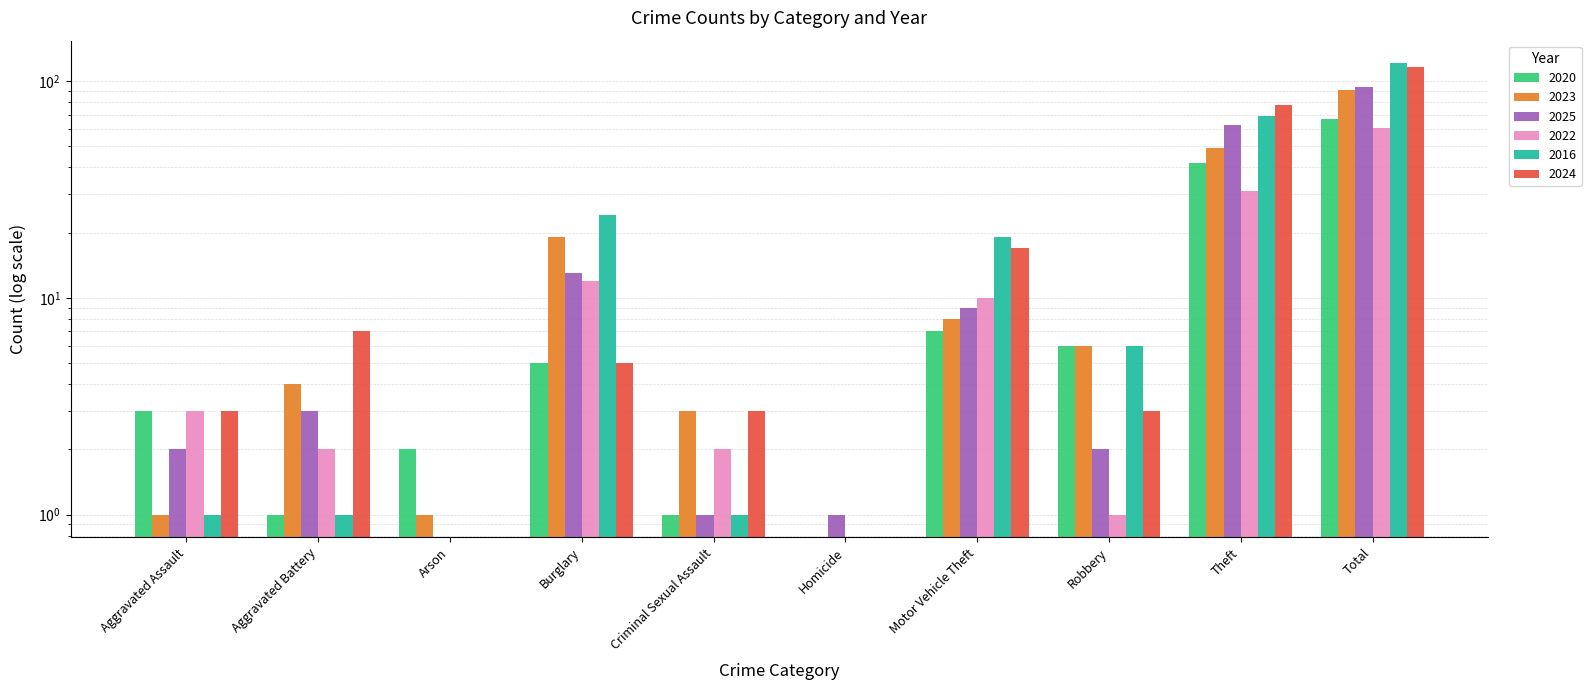

Rank the categories by 2020 value from lowest to highest.

Homicide, Aggravated Battery, Criminal Sexual Assault, Arson, Aggravated Assault, Burglary, Robbery, Motor Vehicle Theft, Theft, Total